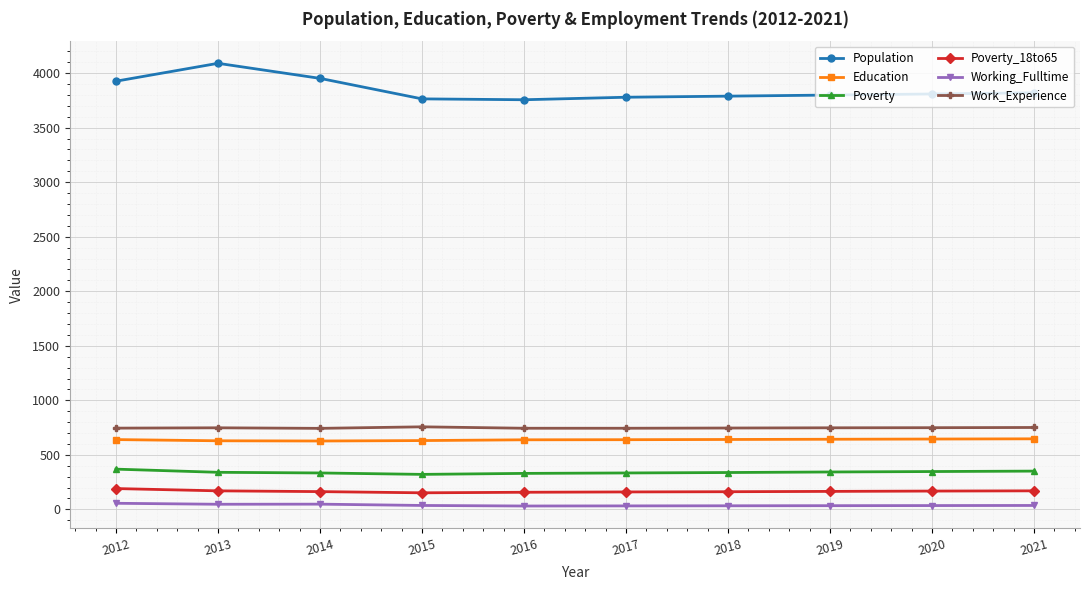

Which series has the largest range (max minus min)?

Population